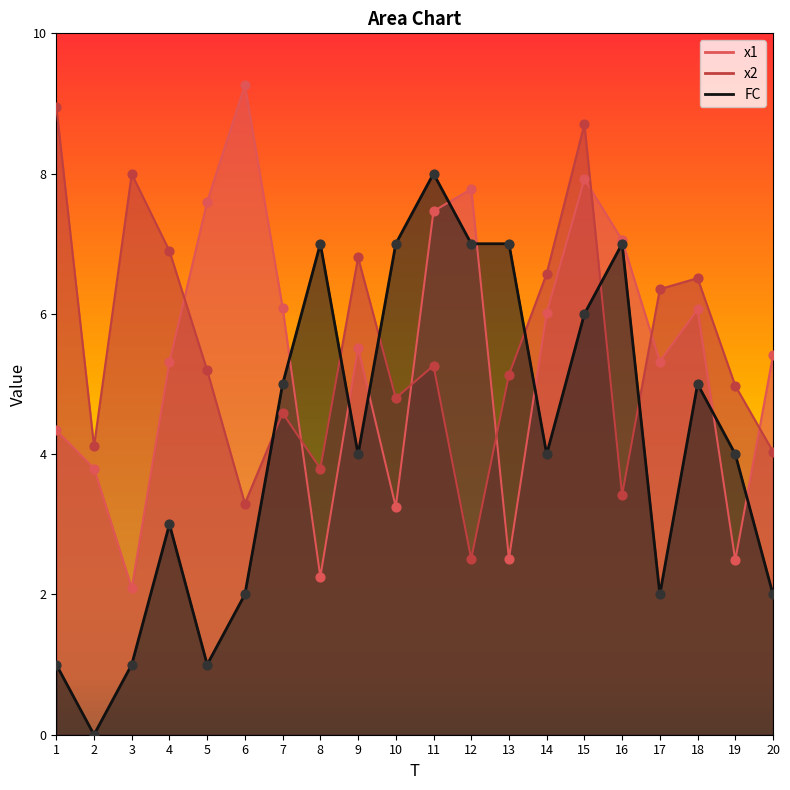

Which series has the largest Y range (max minus min)?

FC